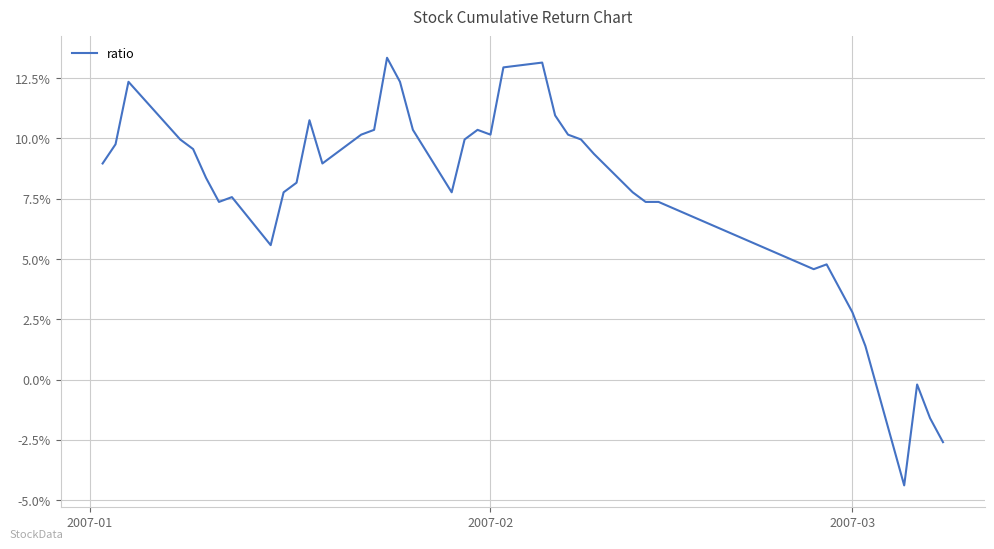

What is the difference between the maximum and minimum values?

17.7